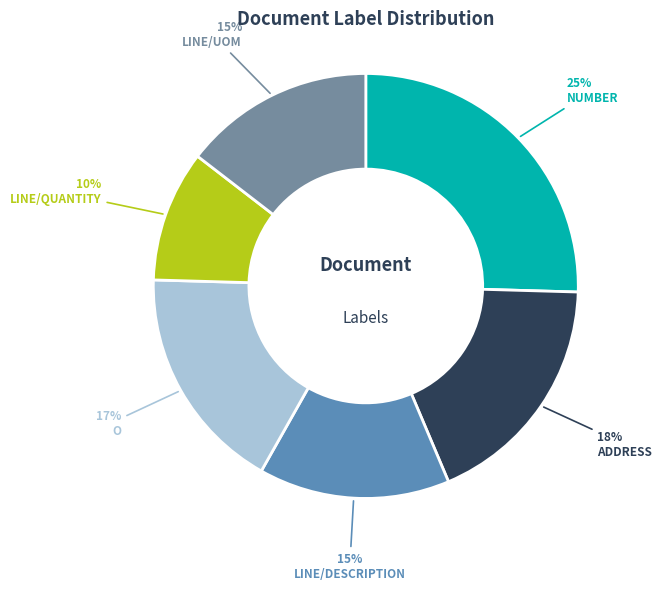

What is the largest slice in the pie chart?

NUMBER